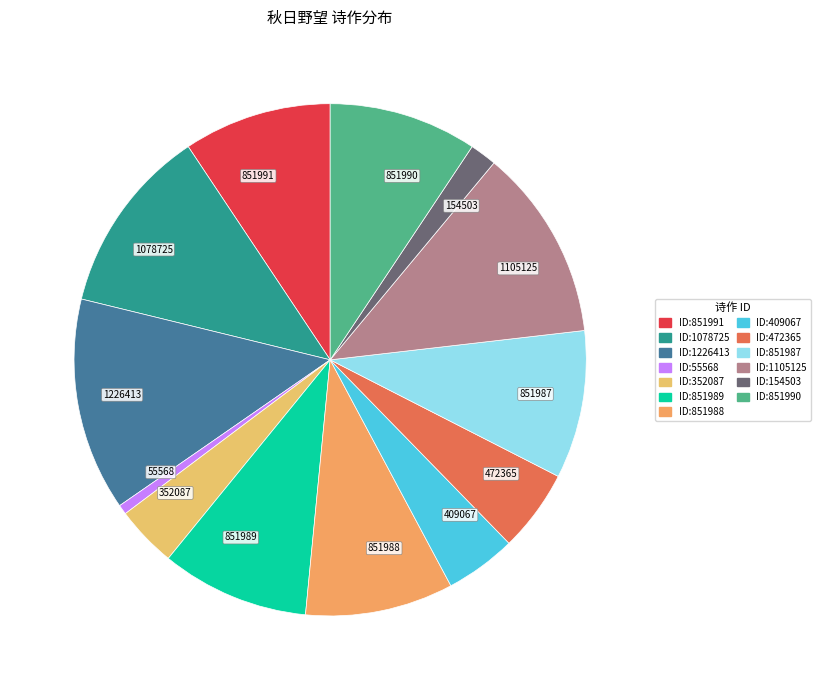

Count the number of slices in the pie.

13